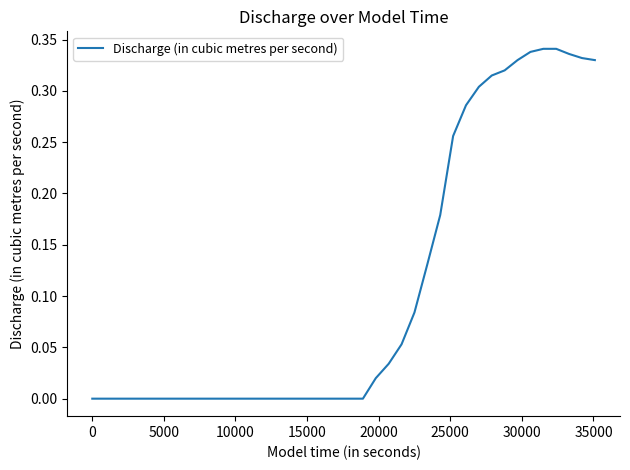

How many lines are shown in the chart?

1